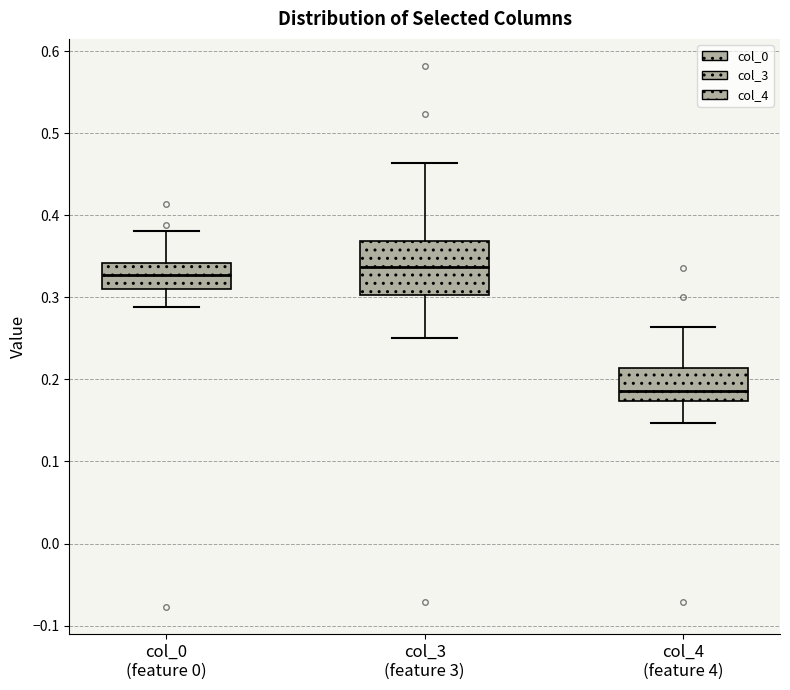

Reading left to right, read every box against the y-axis: the position of its median line, the range the box covers, and the ends of its whiskers. The values are not printed on the chart, so give them approximately, as read against the axis.

col_0 (feature 0): median 0.33, box 0.31 to 0.34, whiskers 0.29 to 0.38
col_3 (feature 3): median 0.34, box 0.30 to 0.37, whiskers 0.25 to 0.46
col_4 (feature 4): median 0.19, box 0.17 to 0.21, whiskers 0.15 to 0.26